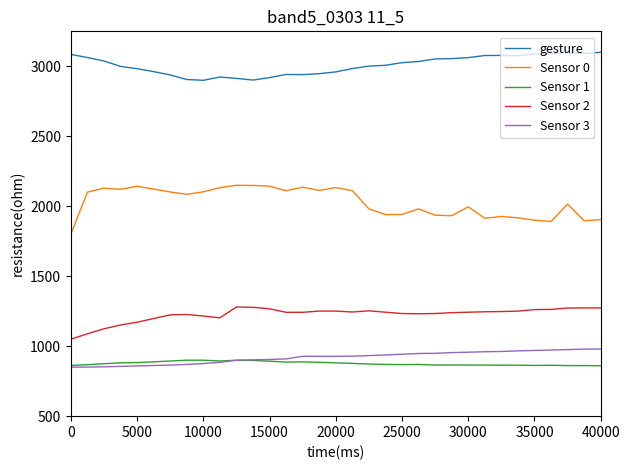

What is the maximum value for Sensor 3?

980.0